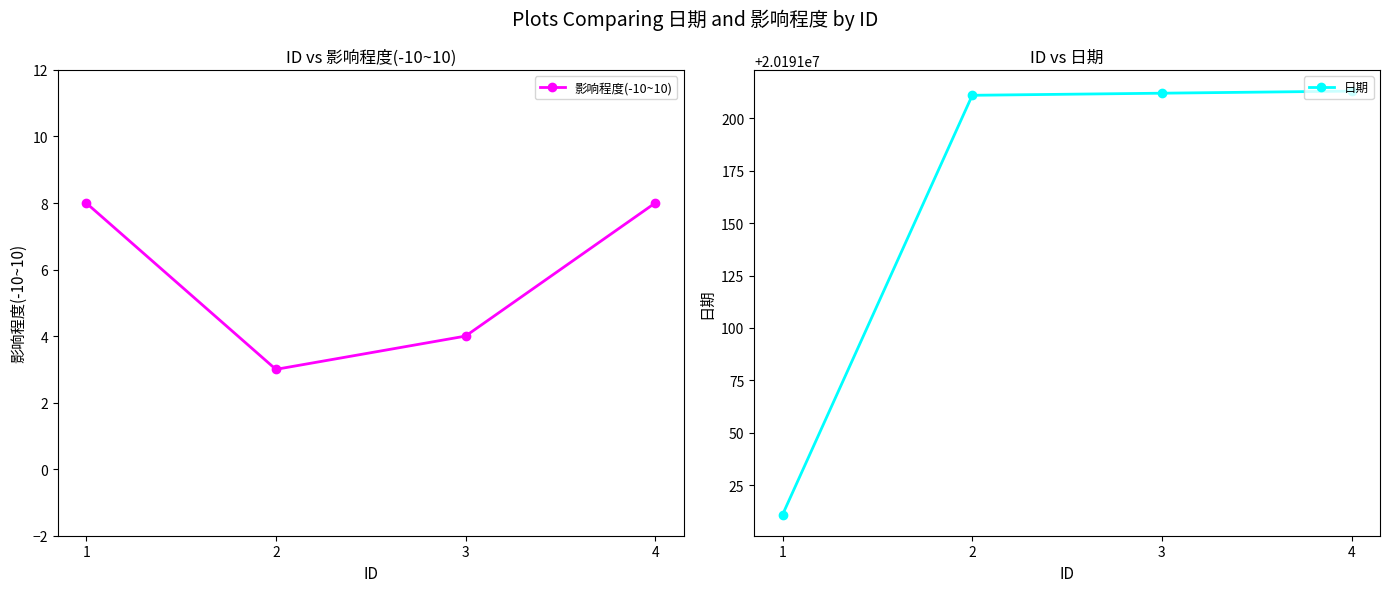

True or false: 日期 and 影响程度(-10~10) cross at least once.

False